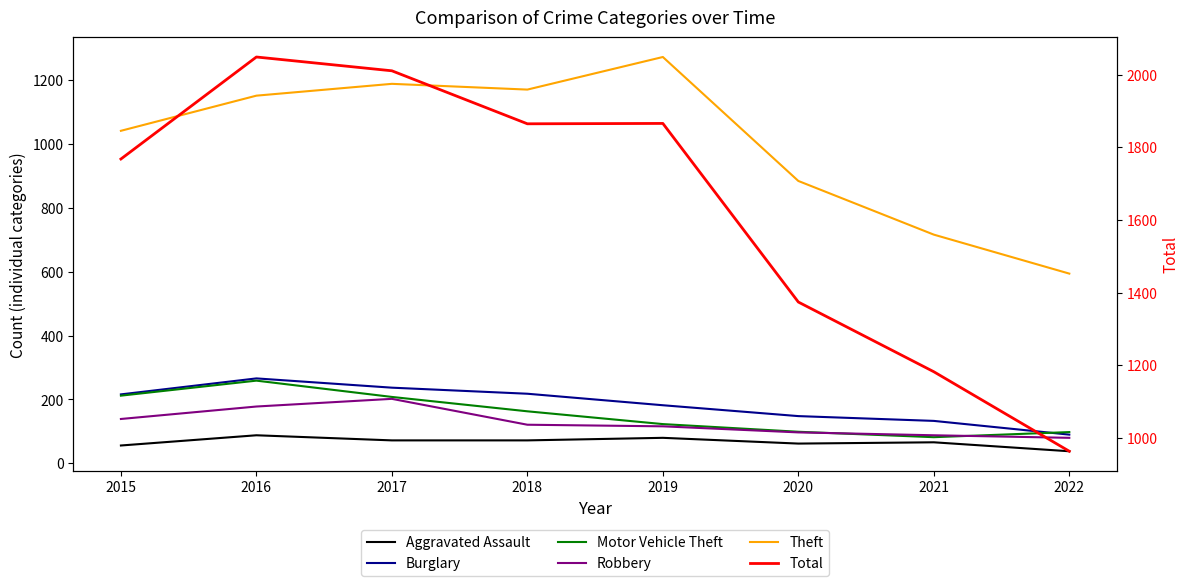

What are all the series names shown in the legend?

Aggravated Assault, Burglary, Motor Vehicle Theft, Robbery, Theft, Total